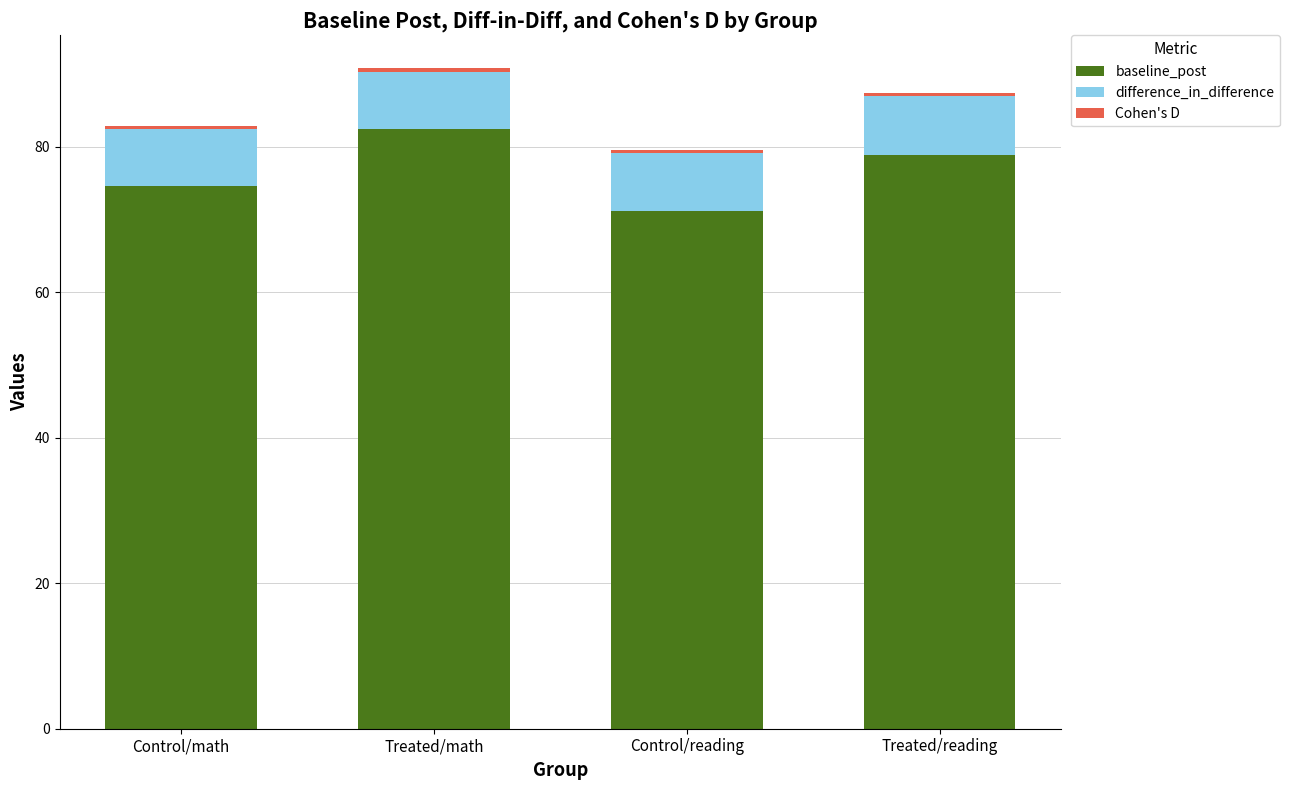

True or false: baseline_post has a value of 71.1 at Control/reading.

True